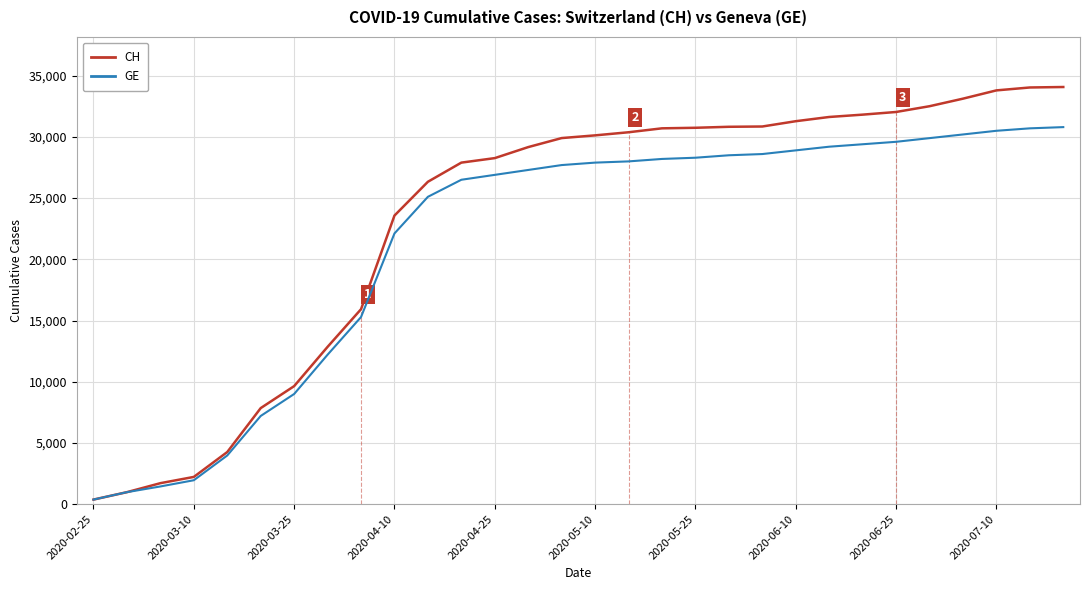

Which series has the widest spread of values?

CH